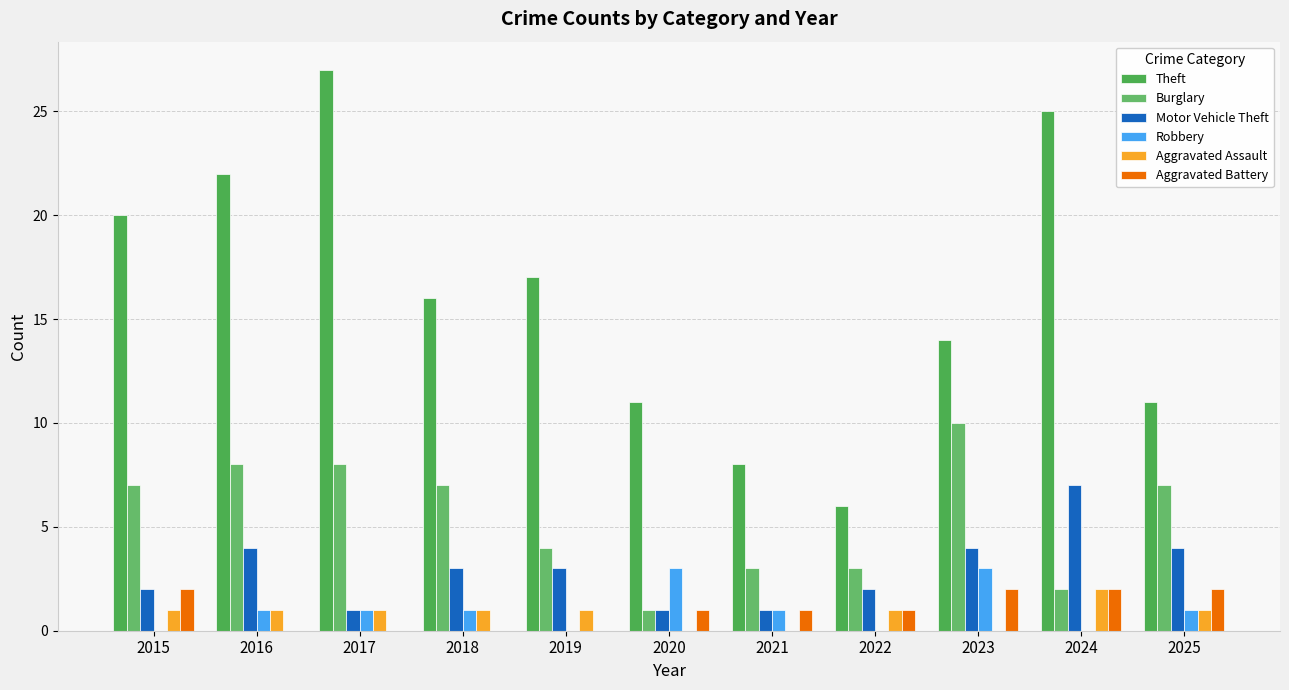

Rank the series by their maximum value, from lowest to highest.

Aggravated Assault, Aggravated Battery, Robbery, Motor Vehicle Theft, Burglary, Theft